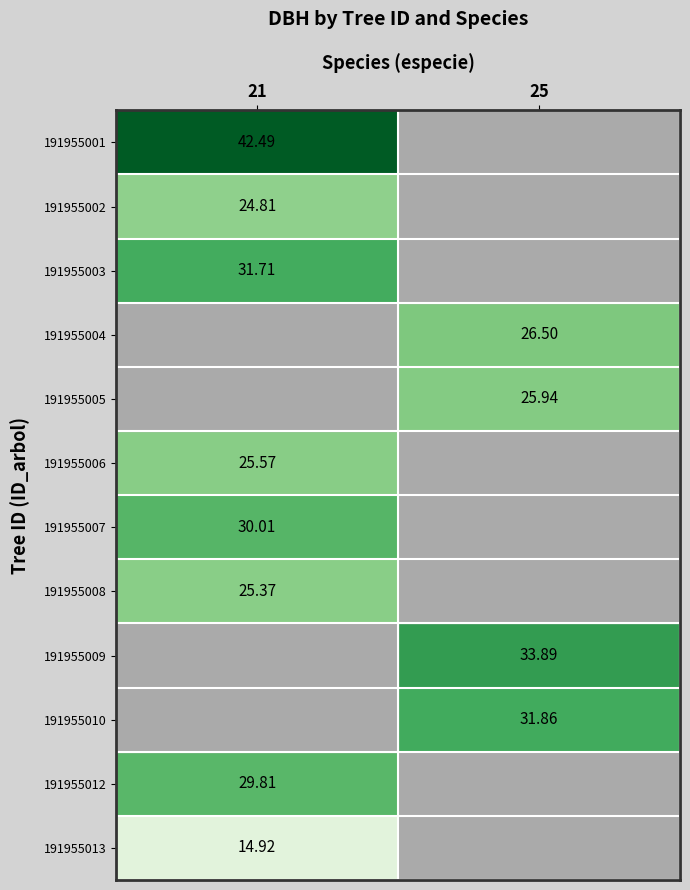

At how many categories does at least one series exceed 26?

2